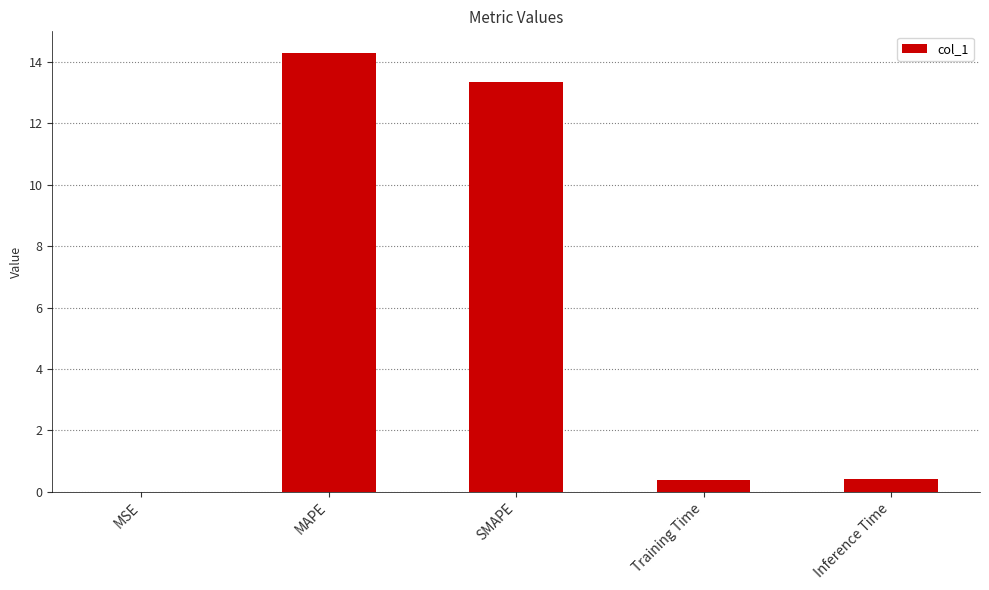

What is the change in value from MAPE to Training Time?

-13.9